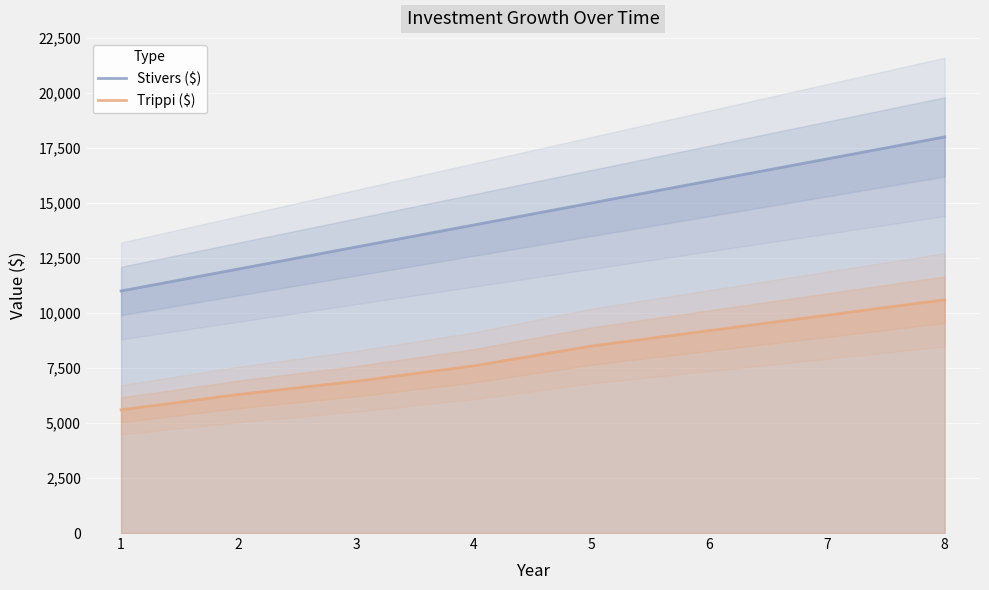

Read the Trippi ($) value at 2.

6300